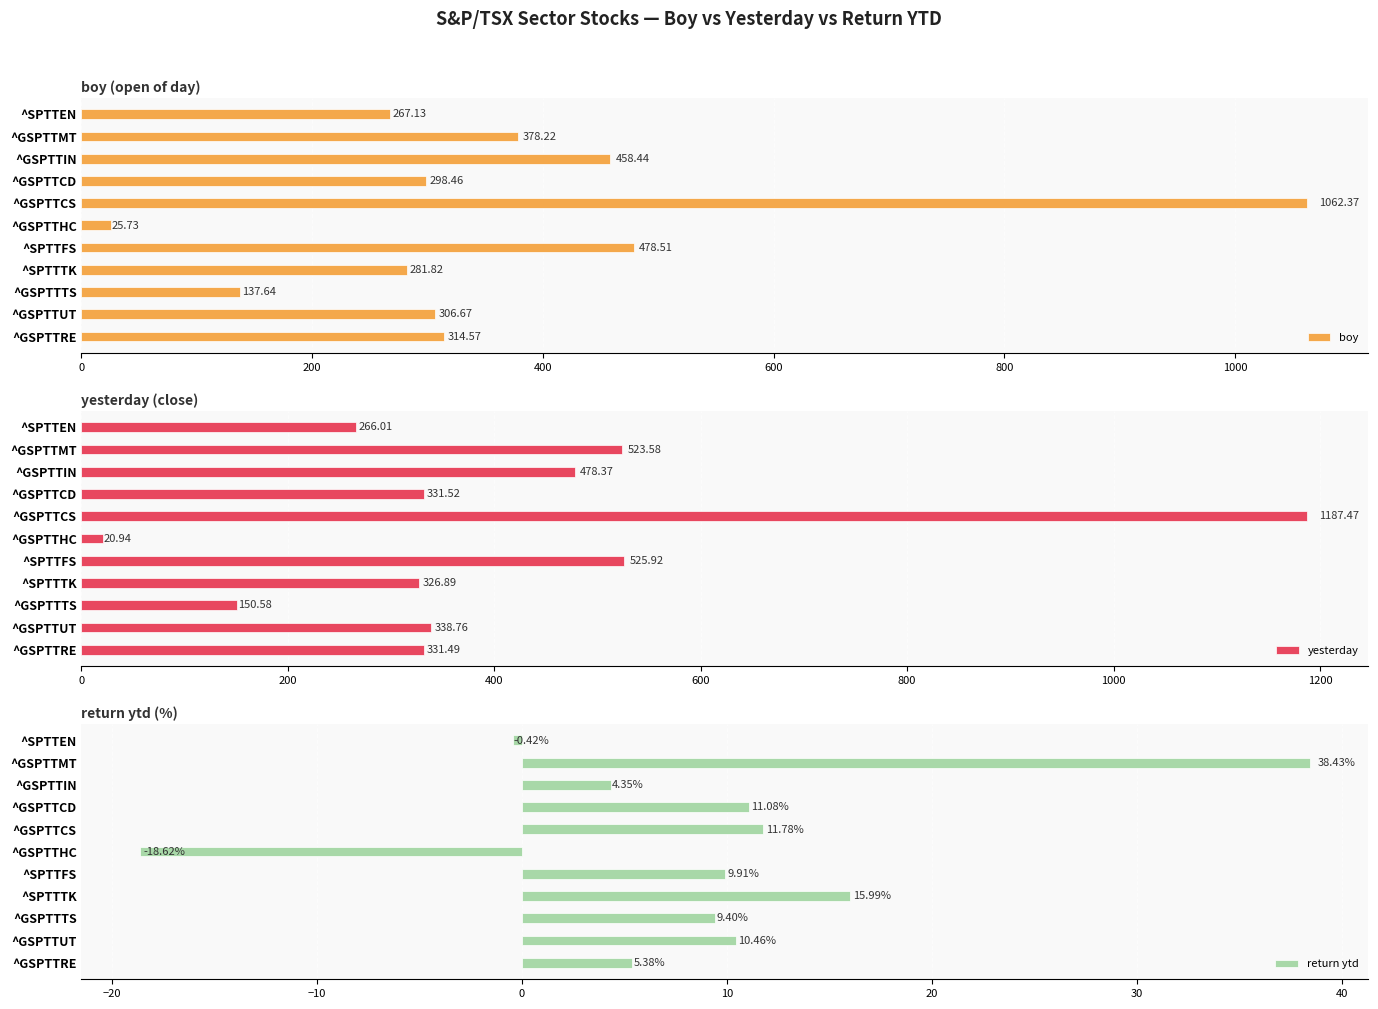

What are all the series names shown in the legend?

boy, yesterday, return ytd